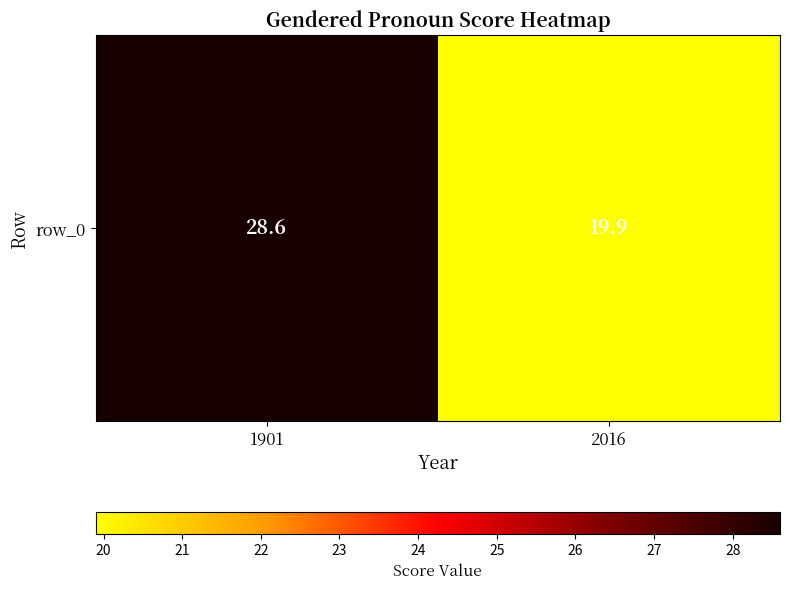

What is the difference between the maximum and minimum values?

8.7